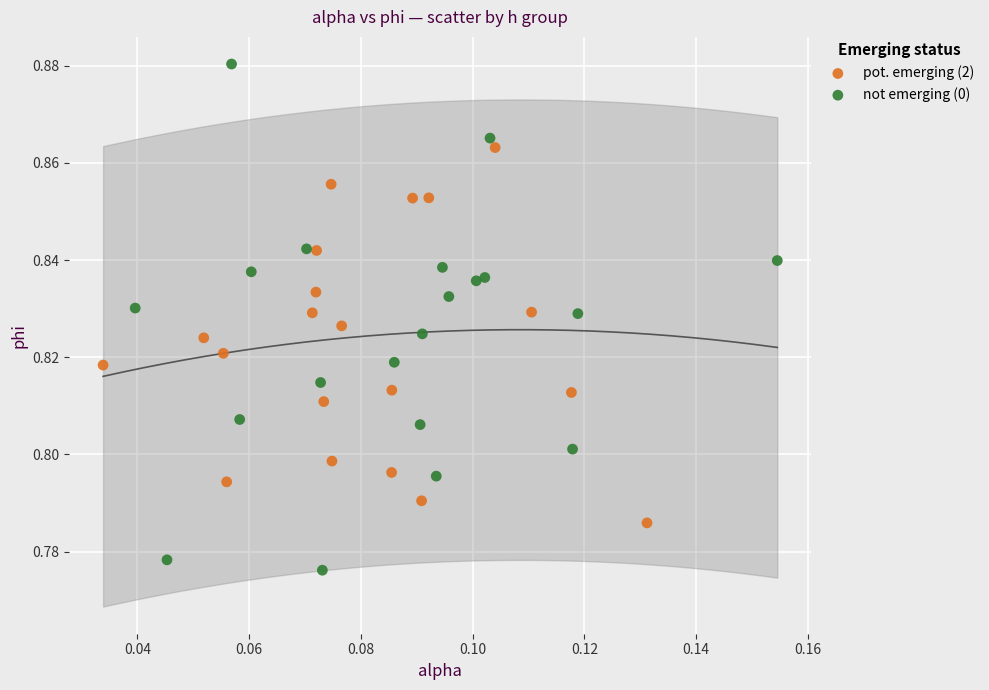

Which series contains the lowest Y value?

not emerging (0)